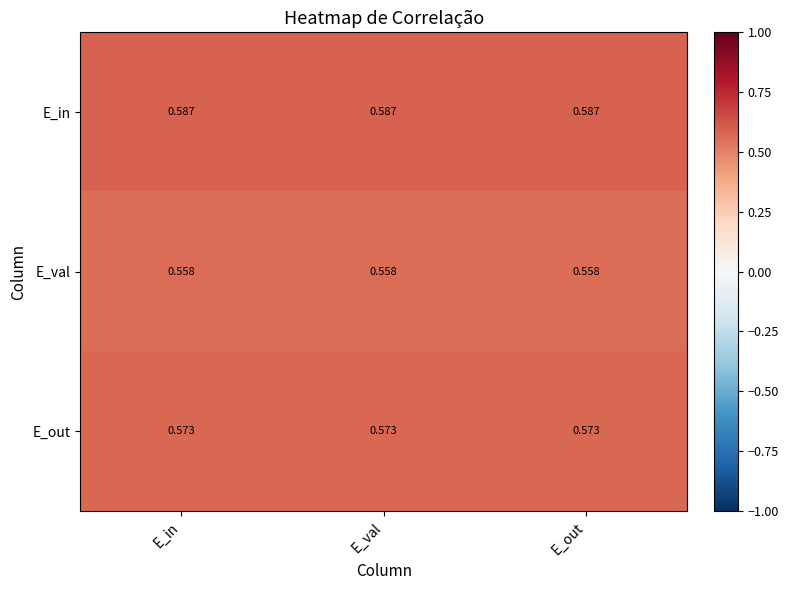

List the series in order of their peak value, highest first.

E_in, E_out, E_val